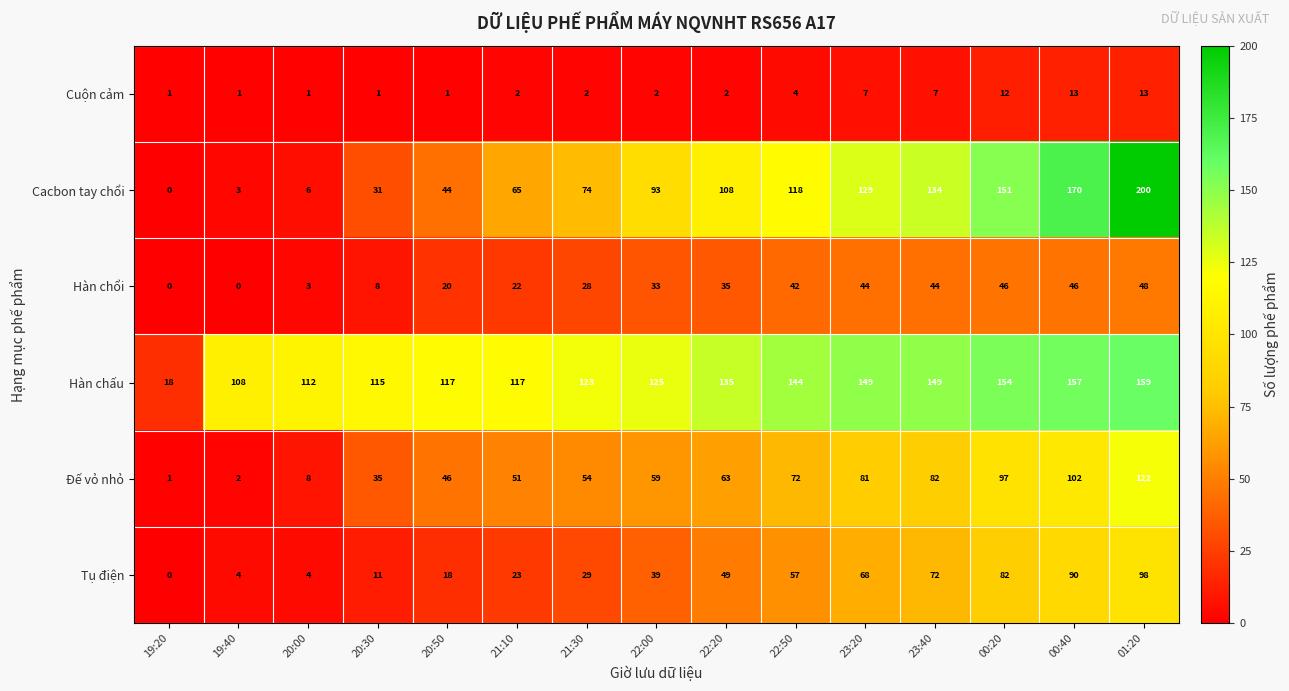

Which series has the largest total across all categories?

Hàn chấu